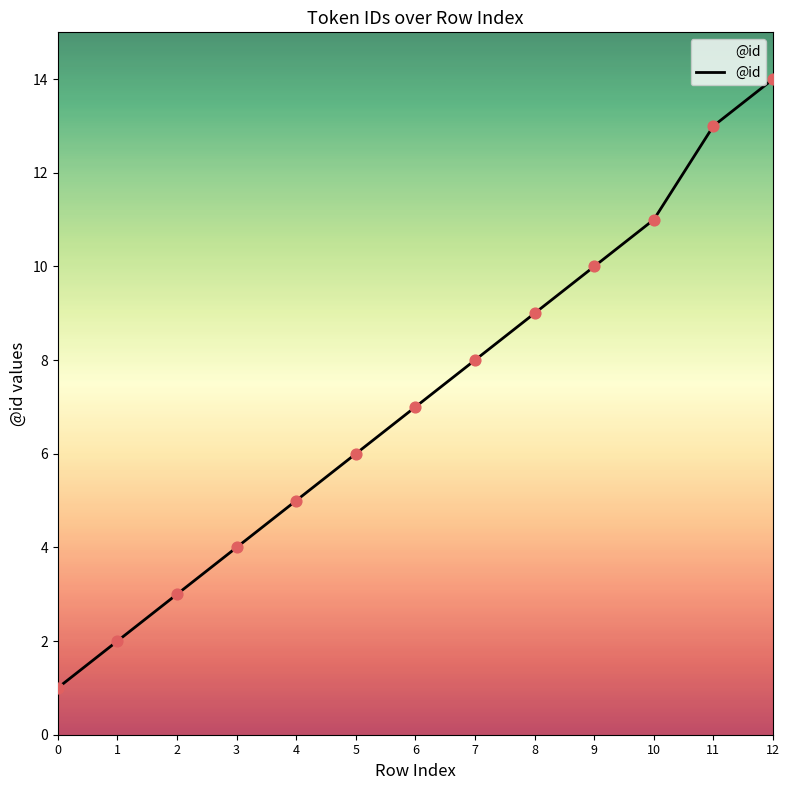

What is the change in value from 4 to 12?

+9